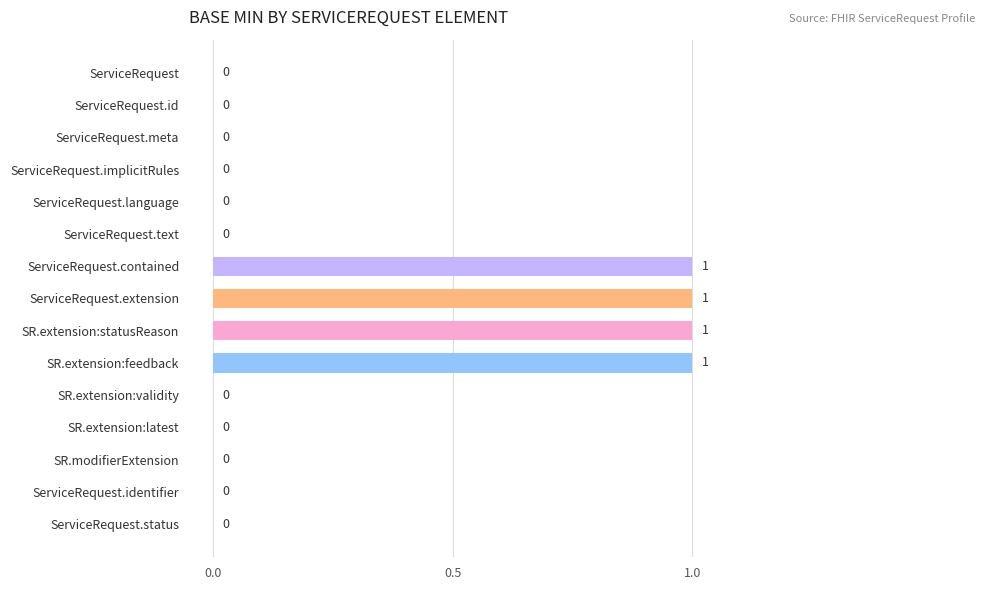

Count the number of data series in this chart.

1